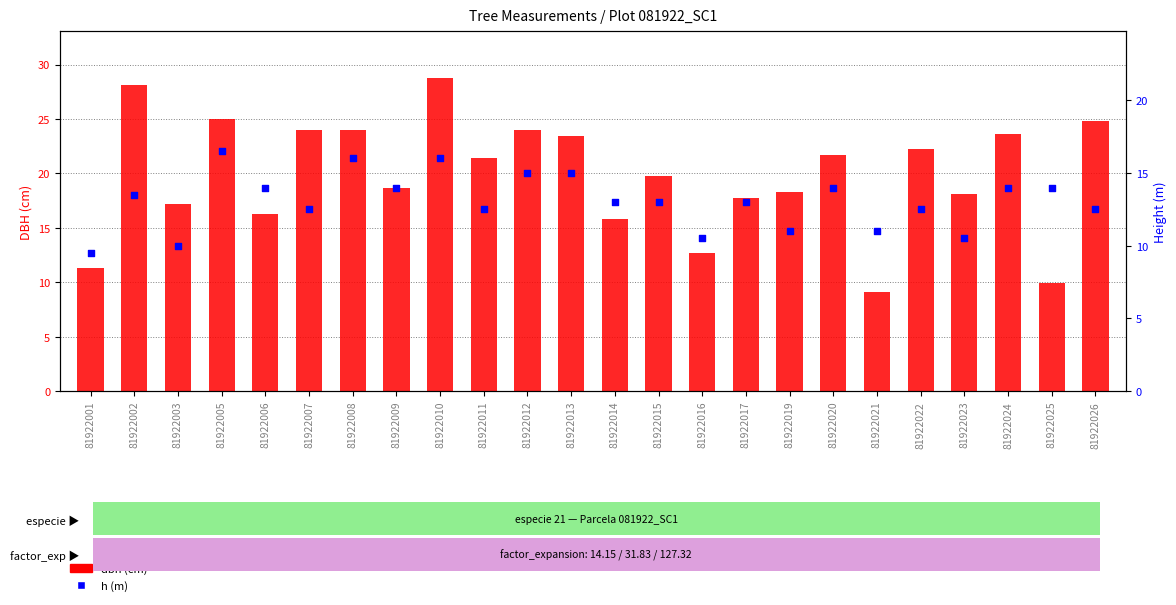

Which series contains the highest Y value?

dbh (cm)